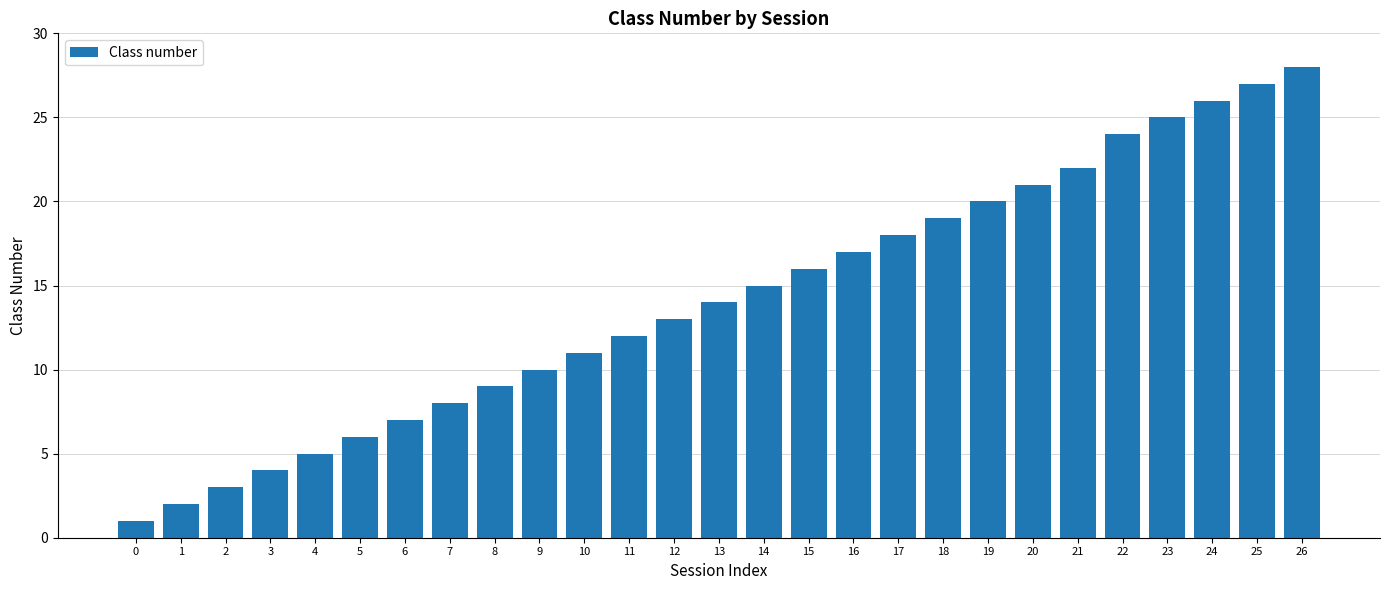

What is the ratio of the value at 3 to the value at 0?

4.0